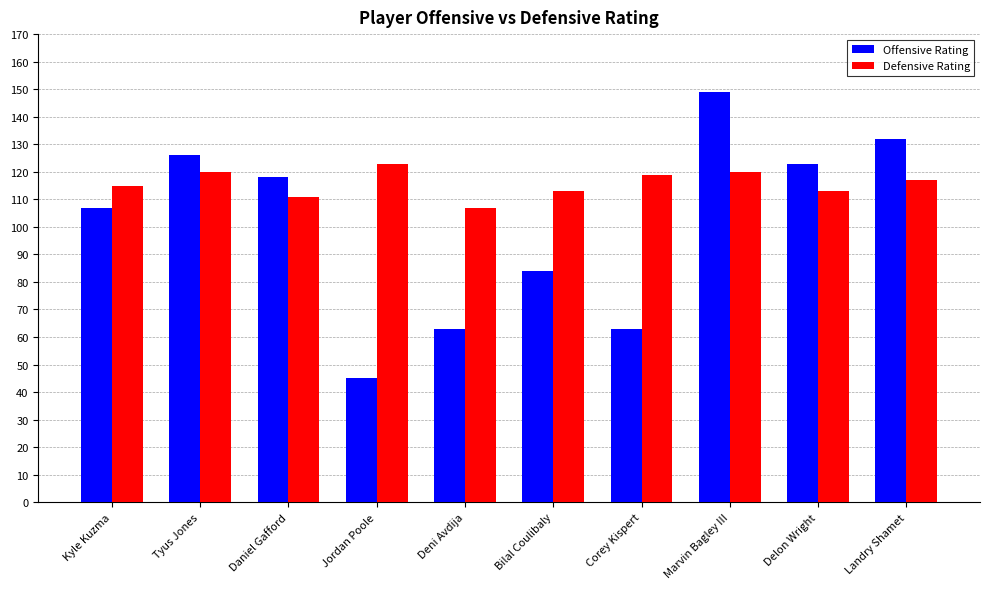

What is the minimum value shown in the chart?

45